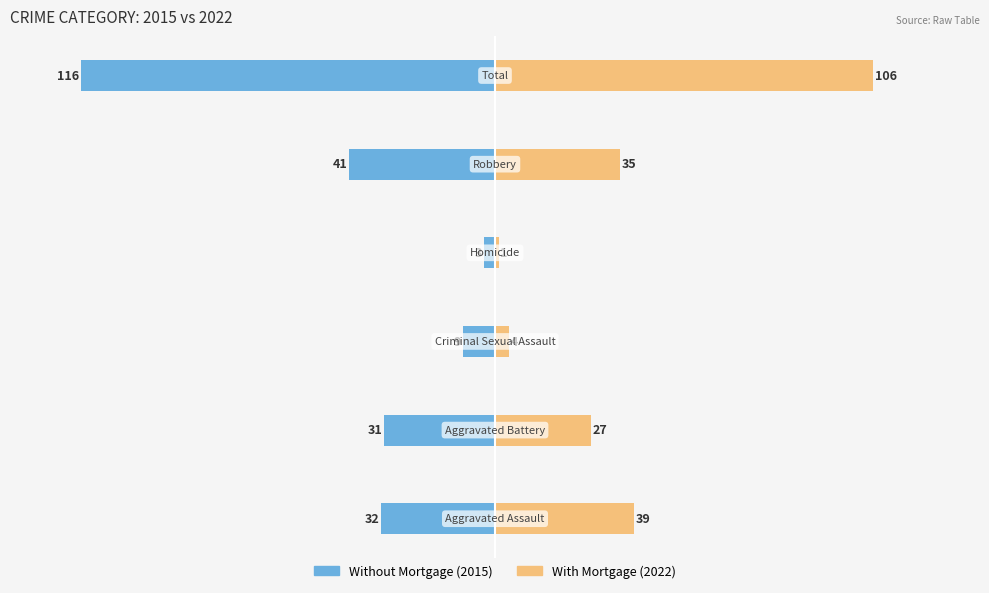

What is the sum of all With Mortgage (2022) values?

212